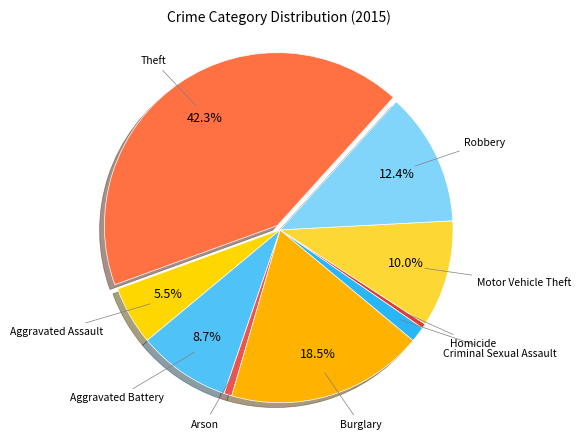

To the nearest percent, what is the difference between the largest and smallest slice percentages?

42%